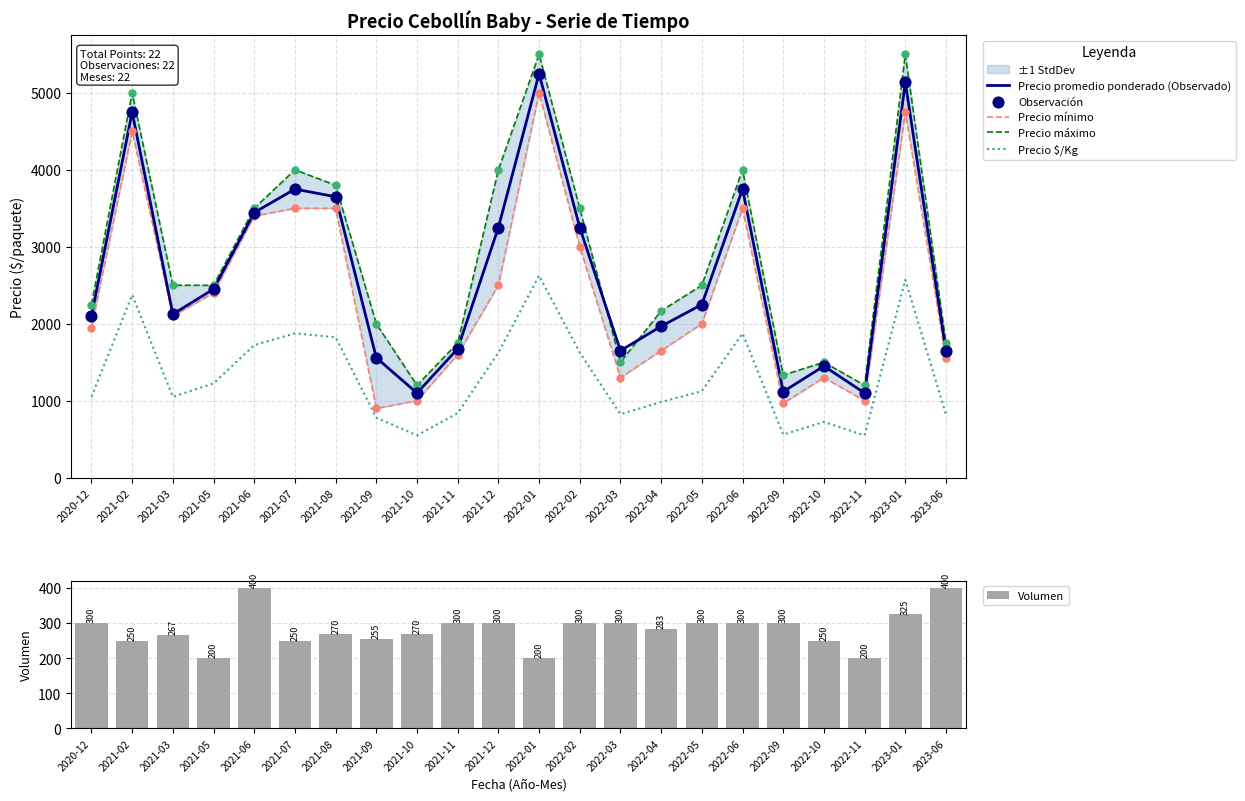

Is the value of Precio mínimo at 2021-11 greater than the value of Precio promedio ponderado (Observado) at 2022-09?

Yes